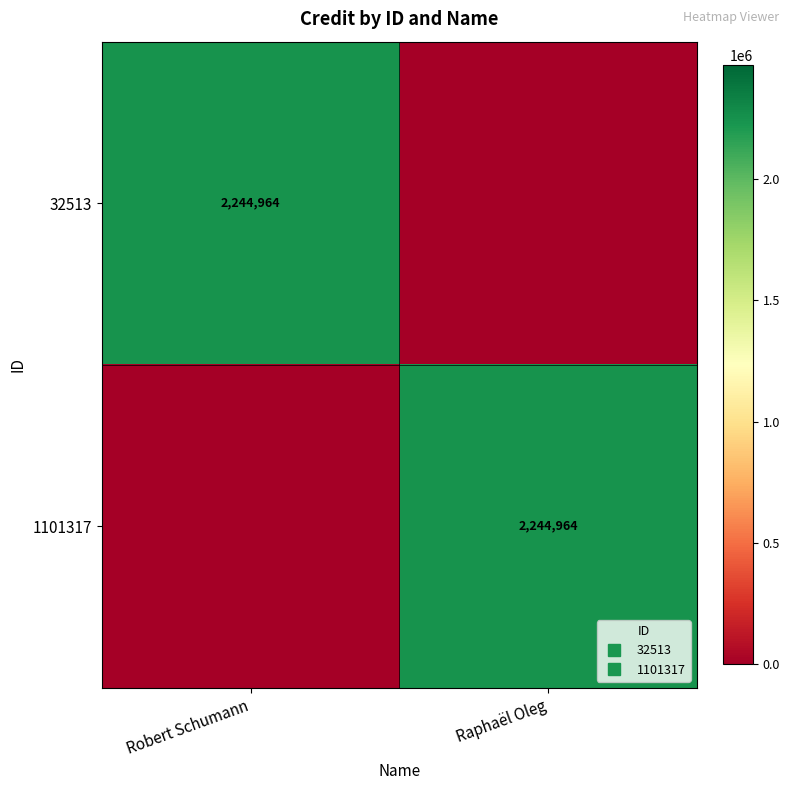

At which label does 32513 reach its minimum?

Raphaël Oleg